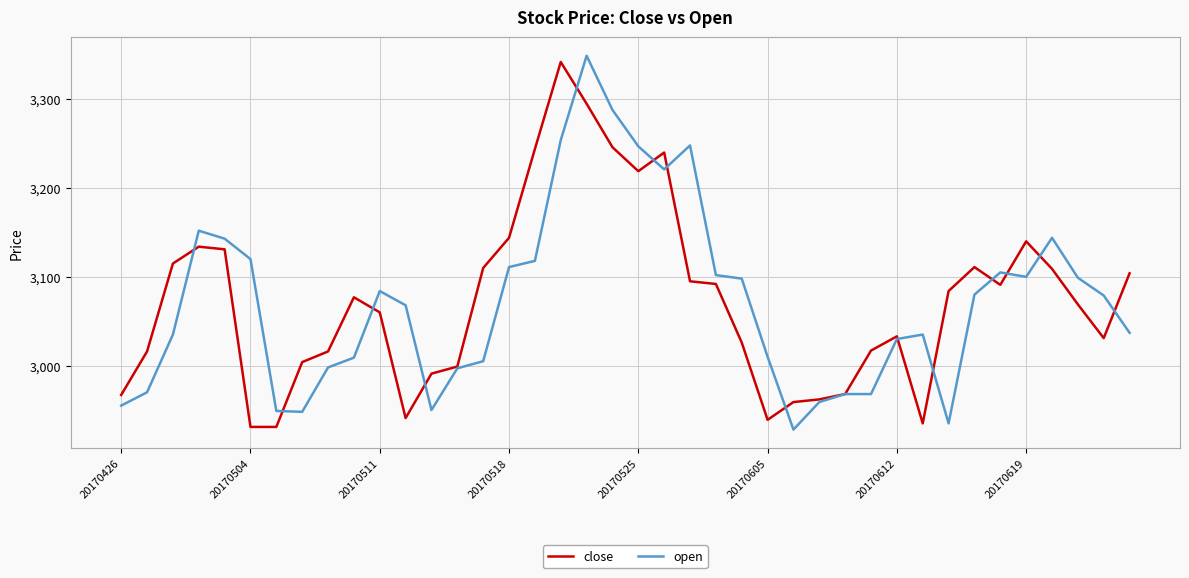

What is the difference between the maximum and minimum values in the open series?

421